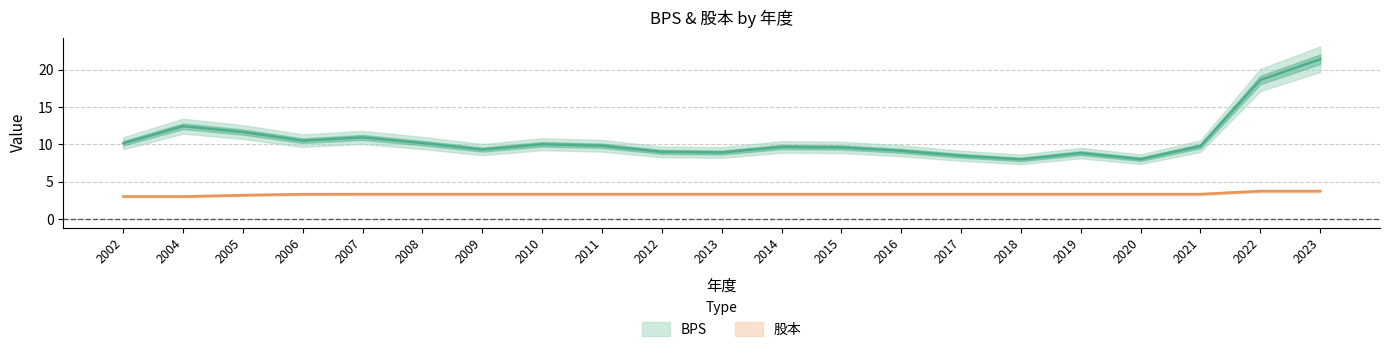

At which category is the sum across all series the highest?

2023